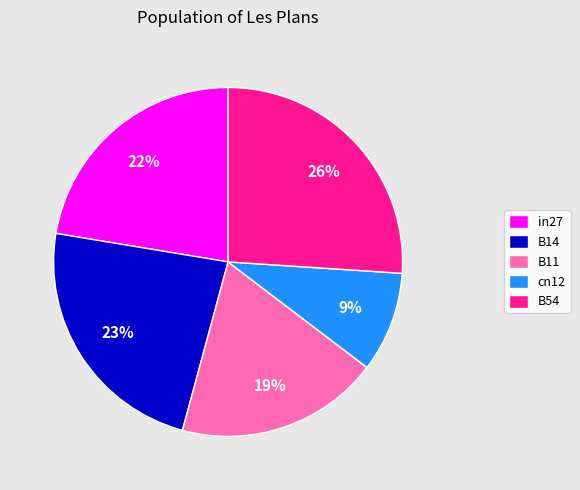

To the nearest percent, what is the difference between the largest and smallest slice percentages?

17%